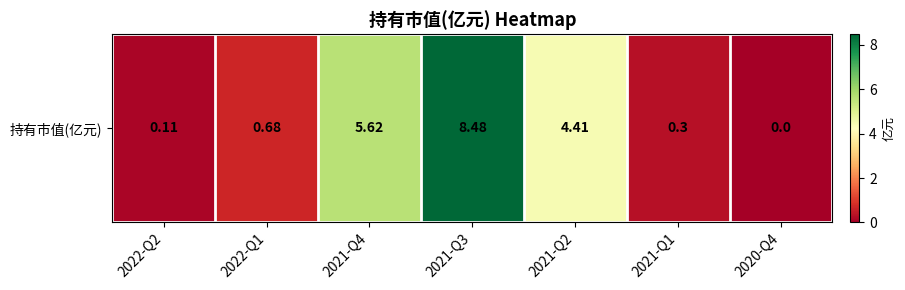

How many values are above zero?

6